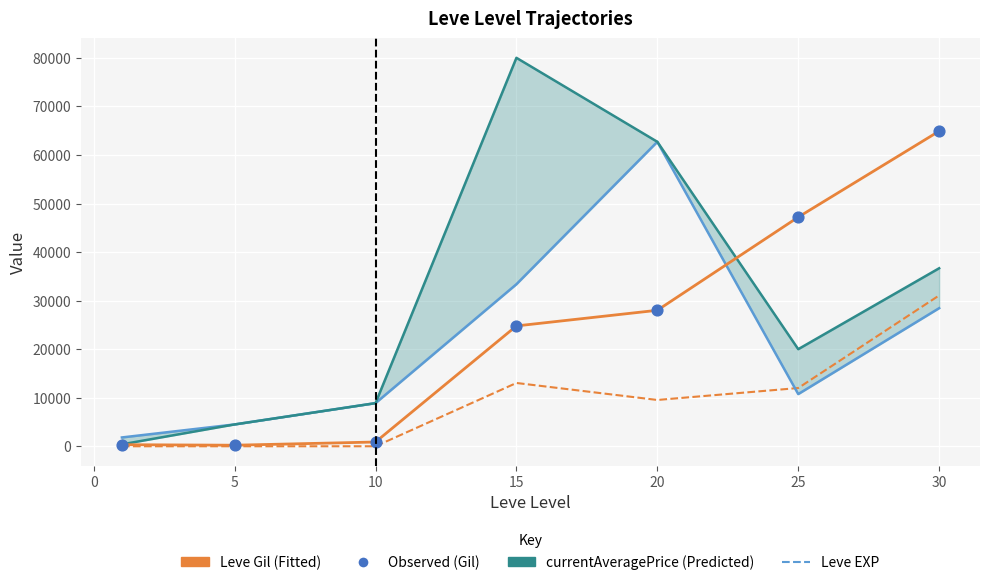

Which series has the widest spread of Y values?

currentAveragePriceHQ